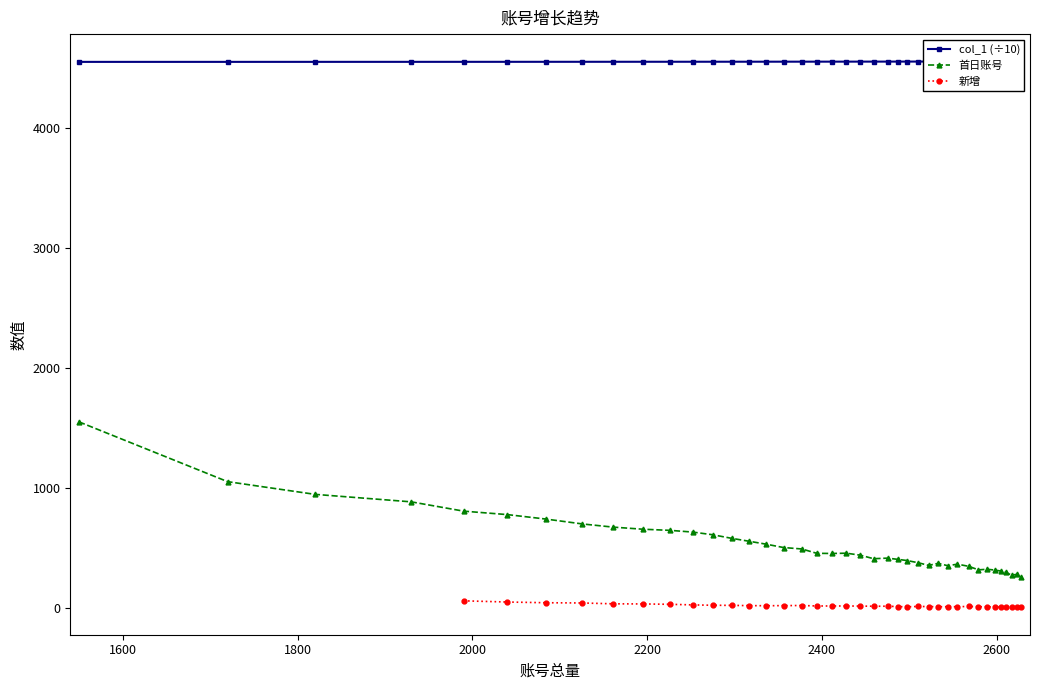

What is the value of the 首日账号 point at the 22nd from the left?

440.0